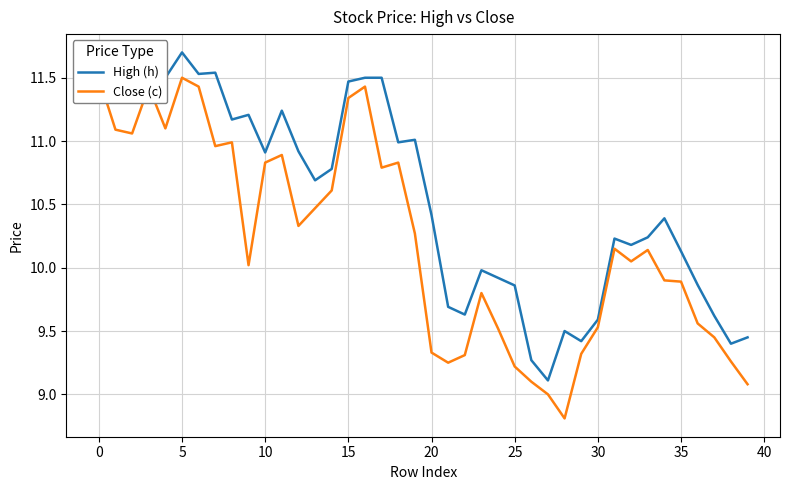

What is the value of the Close (c) point at the 23rd from the left?

9.3